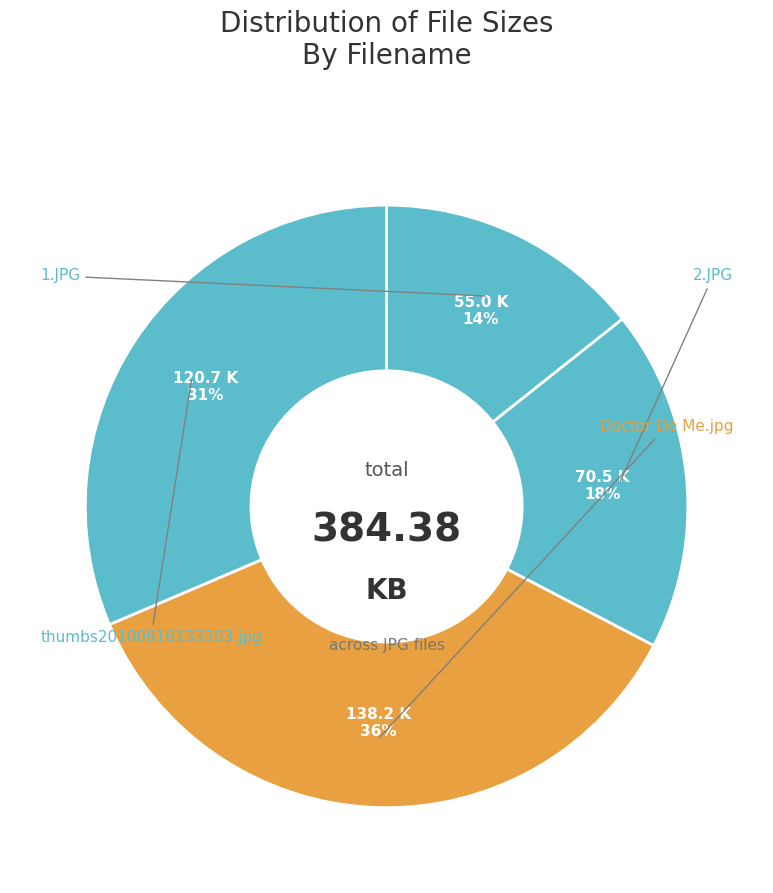

To the nearest percent, what is the average slice percentage?

25%